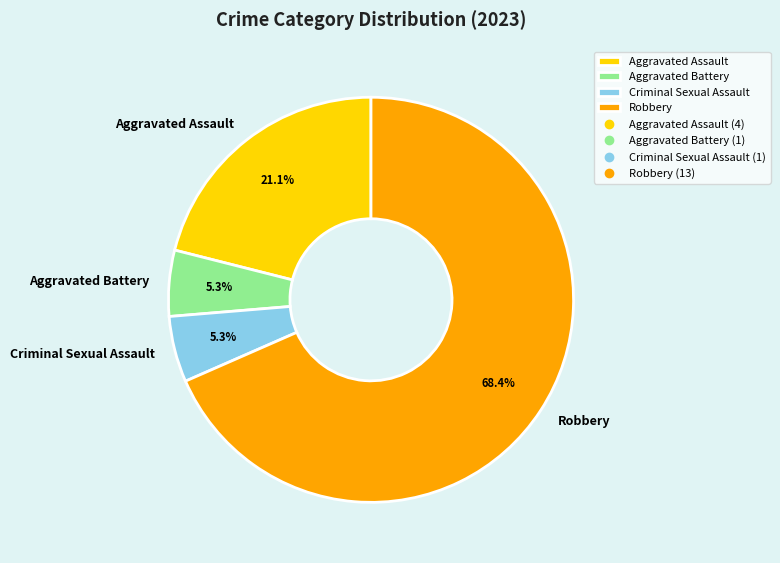

How many slices are in this pie chart?

4